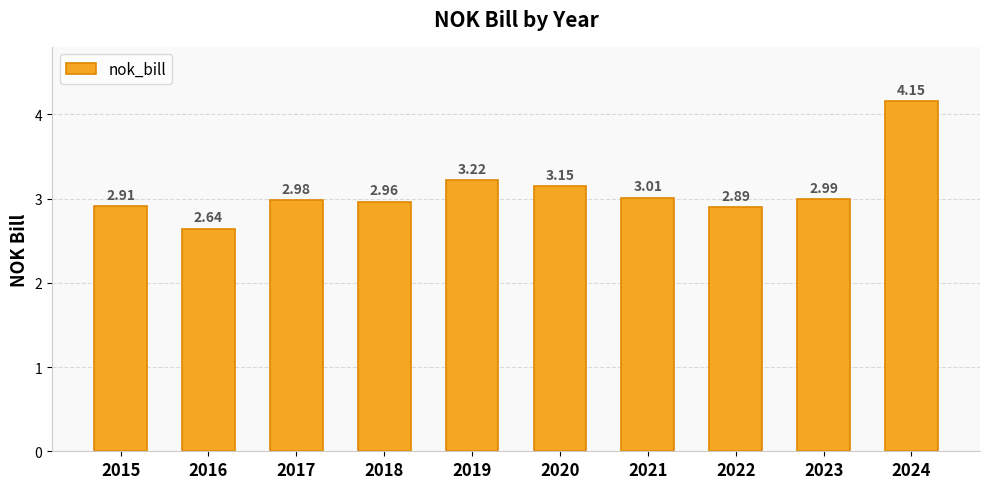

List the labels in order of value, smallest first.

2016, 2022, 2015, 2018, 2017, 2023, 2021, 2020, 2019, 2024